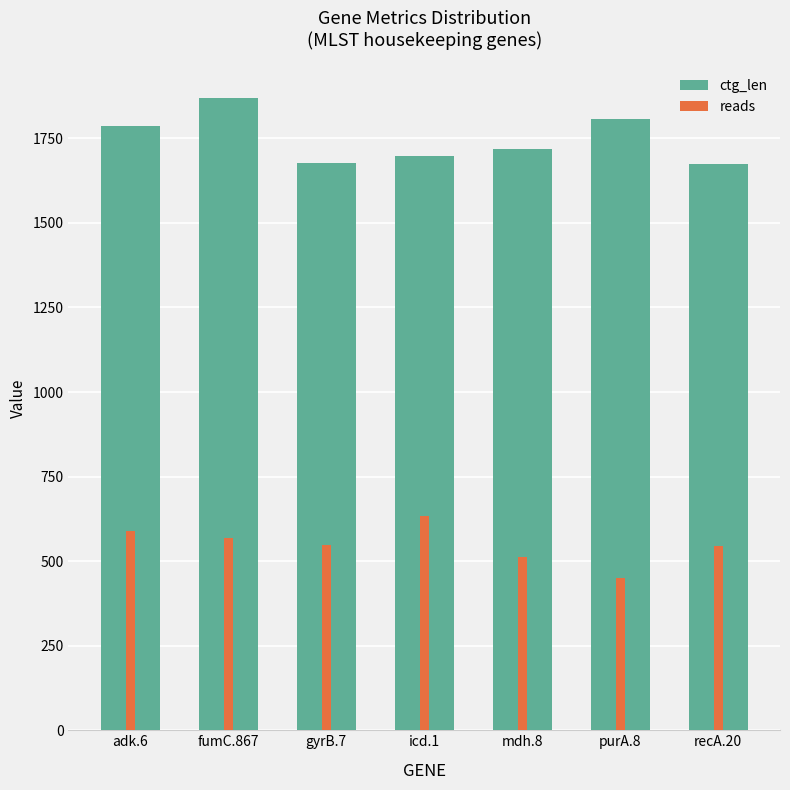

What is the total value across all series at purA.8?

2257